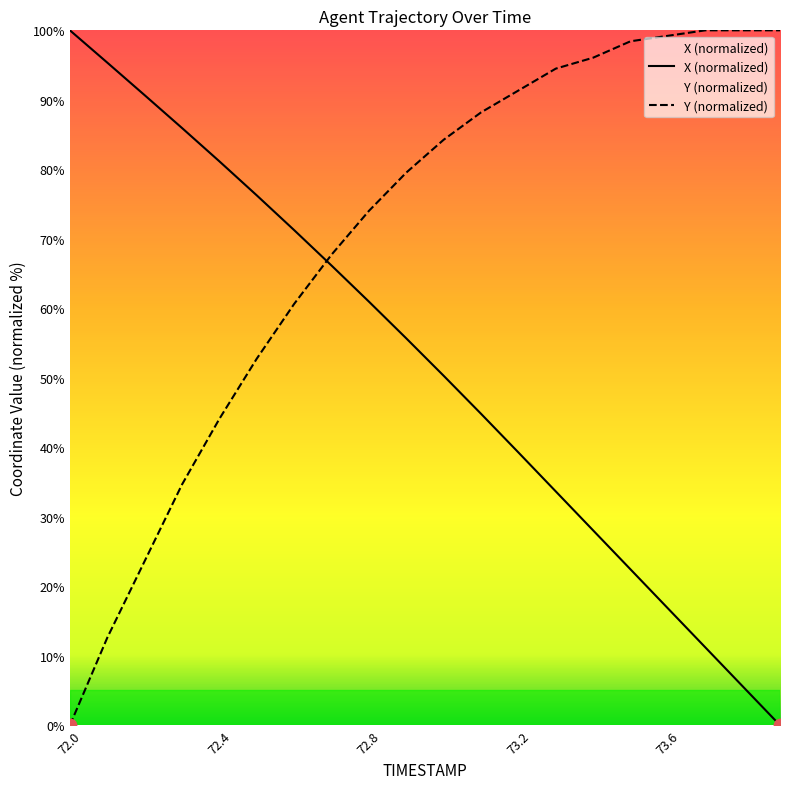

Which series has the largest total across all categories?

Y (normalized)